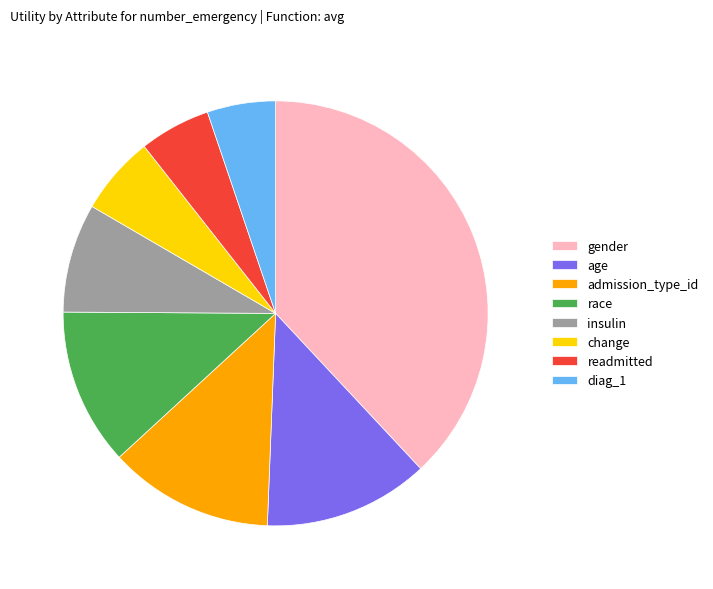

The admission_type_id slice represents 13% of the pie. True or false?

True